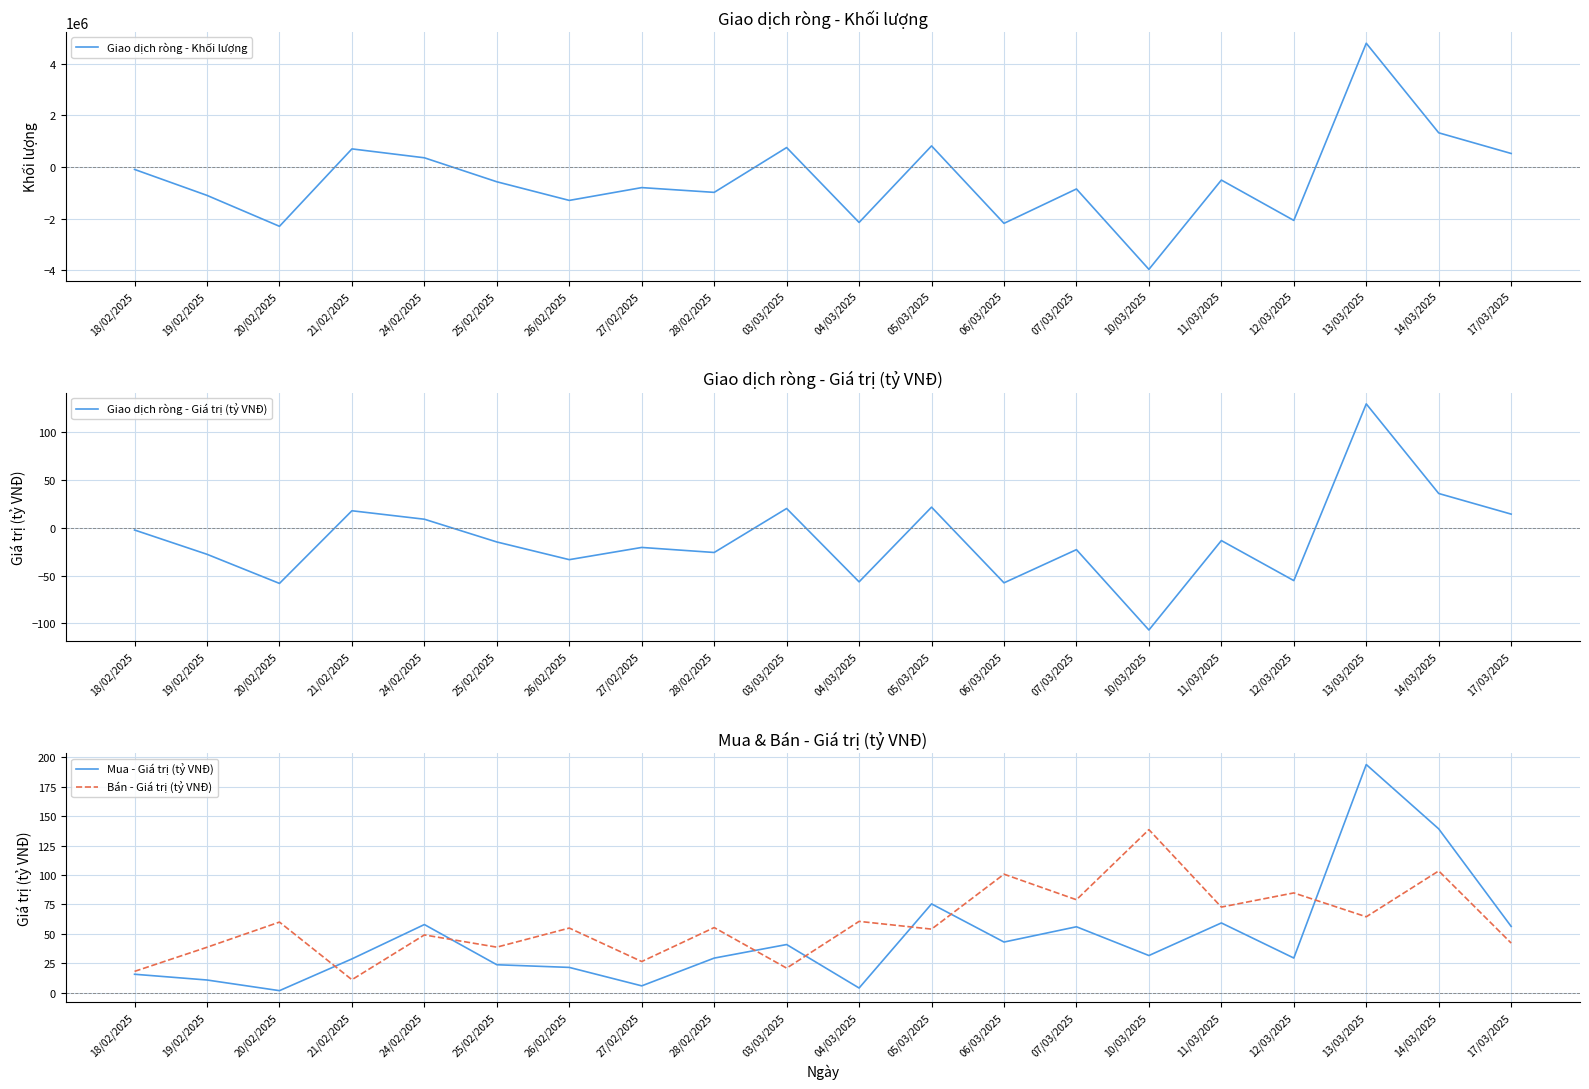

Is the value of Mua - Giá trị (tỷ VNĐ) at 24/02/2025 greater than the value of Giao dịch ròng - Giá trị (tỷ VNĐ) at 19/02/2025?

Yes